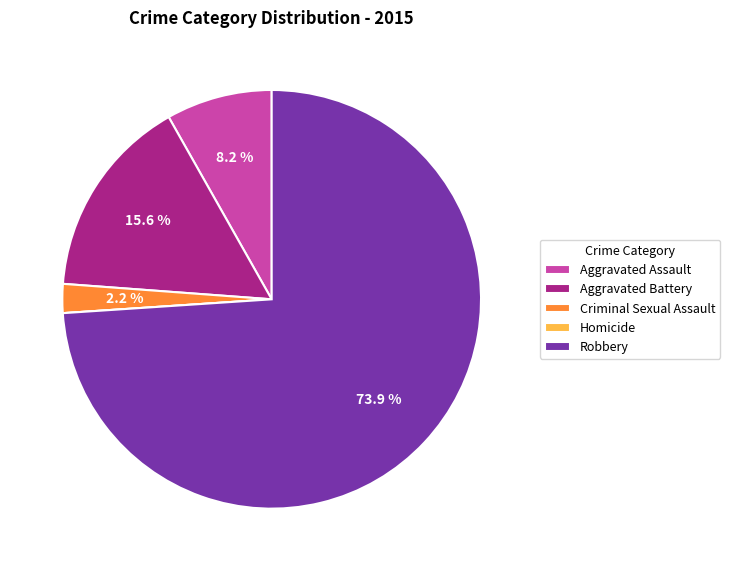

To the nearest percent, what percentage of the pie is Criminal Sexual Assault?

2%